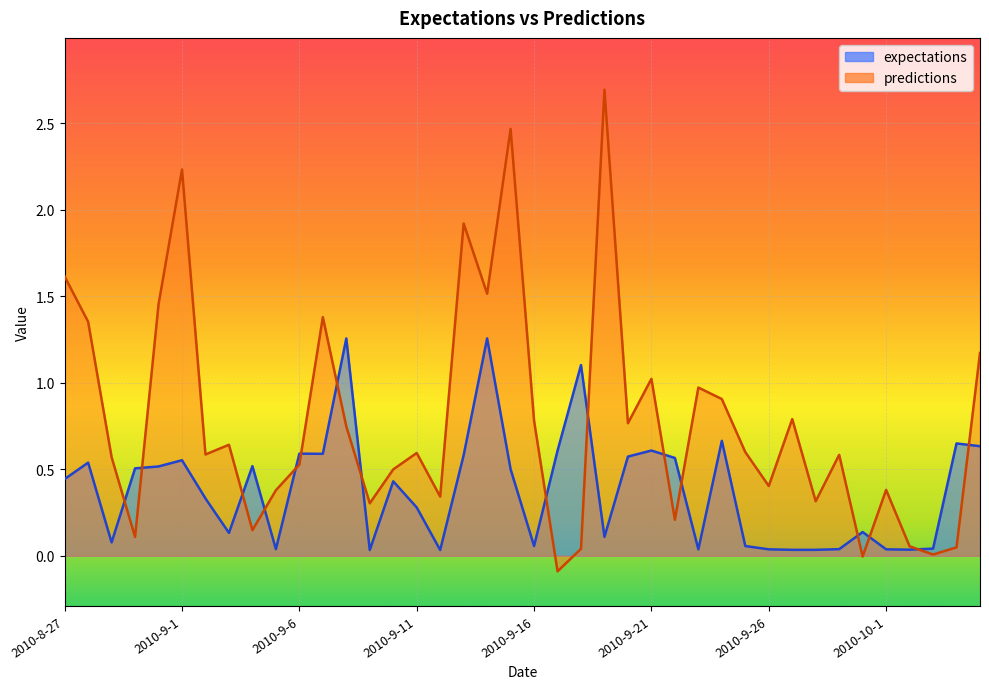

What is the total value across all series at 2010-9-20?

1.3